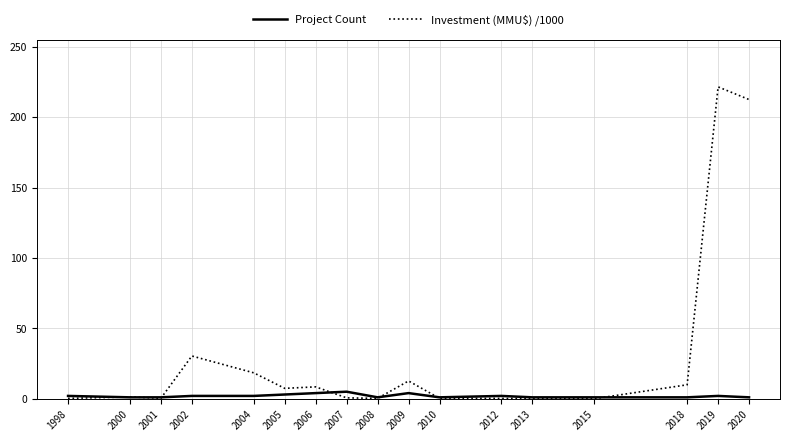

Rank the series by their average value, from lowest to highest.

Project Count, Investment (MMU$) /1000